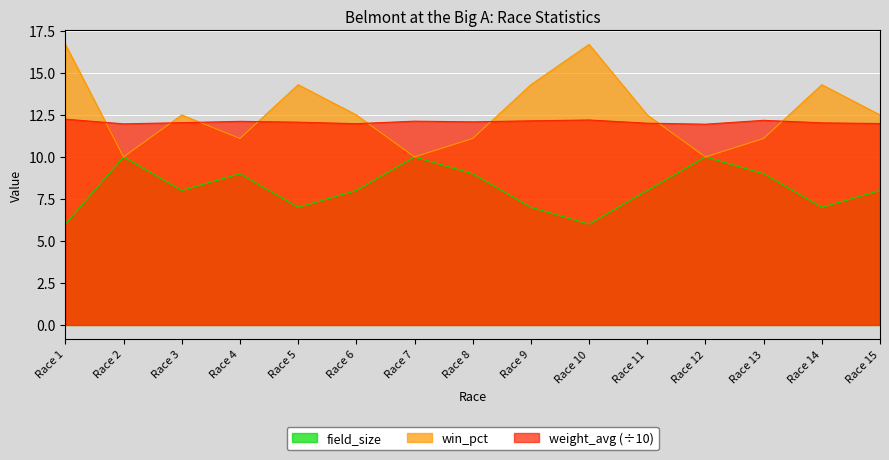

What is the difference between the highest and lowest values at Race 10?

10.7